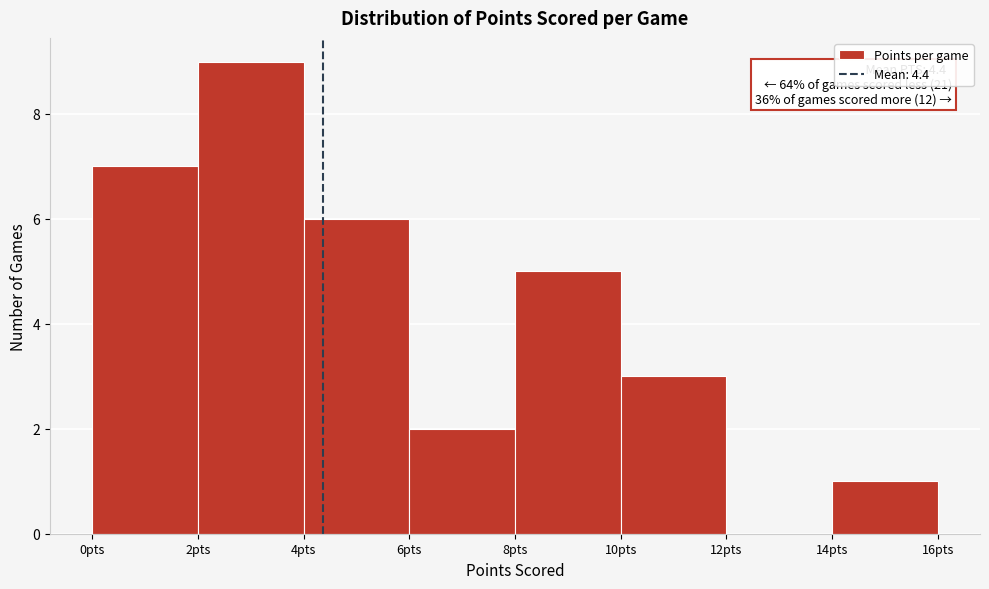

Which range on the x-axis has the tallest bar?

2 to 4